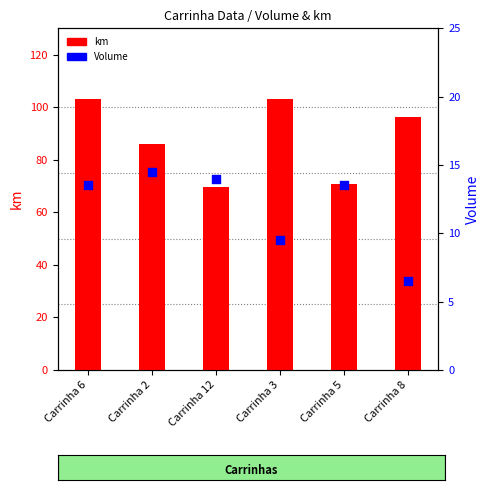

At which category is the sum across all series the highest?

Carrinha 6